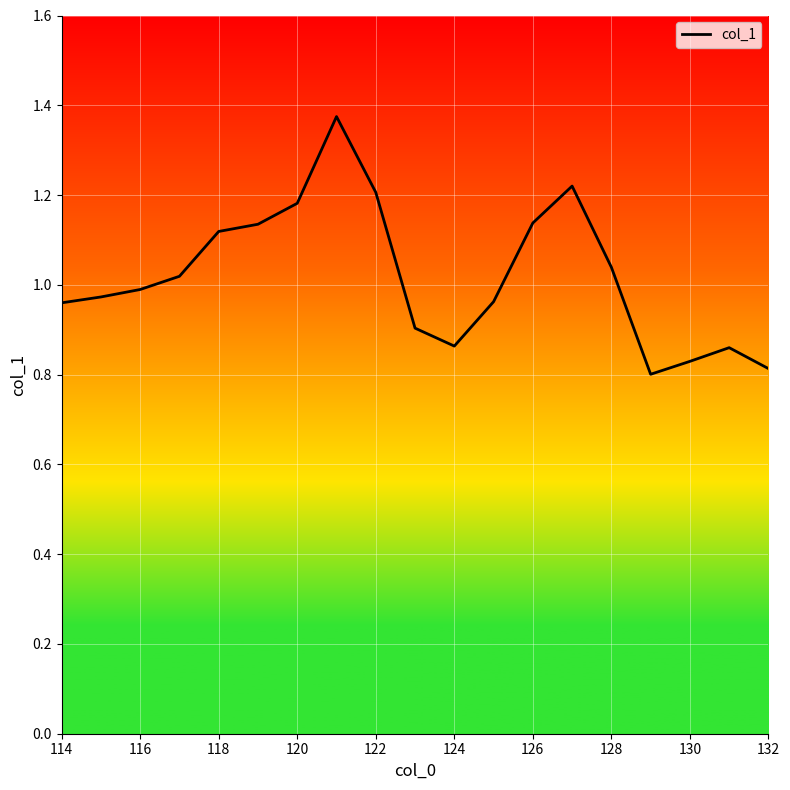

What is the difference between the maximum and minimum values?

0.6